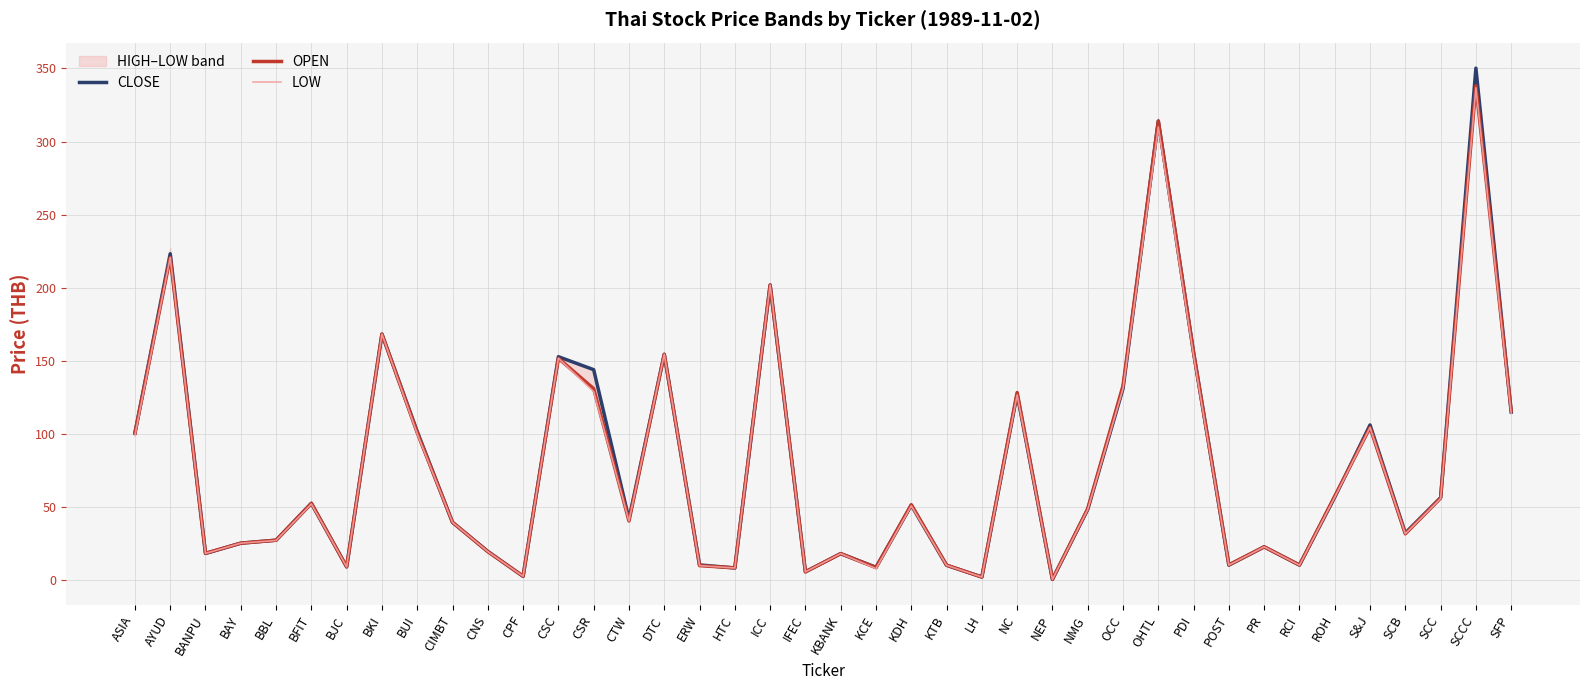

What is the maximum value shown in the chart?

350.2